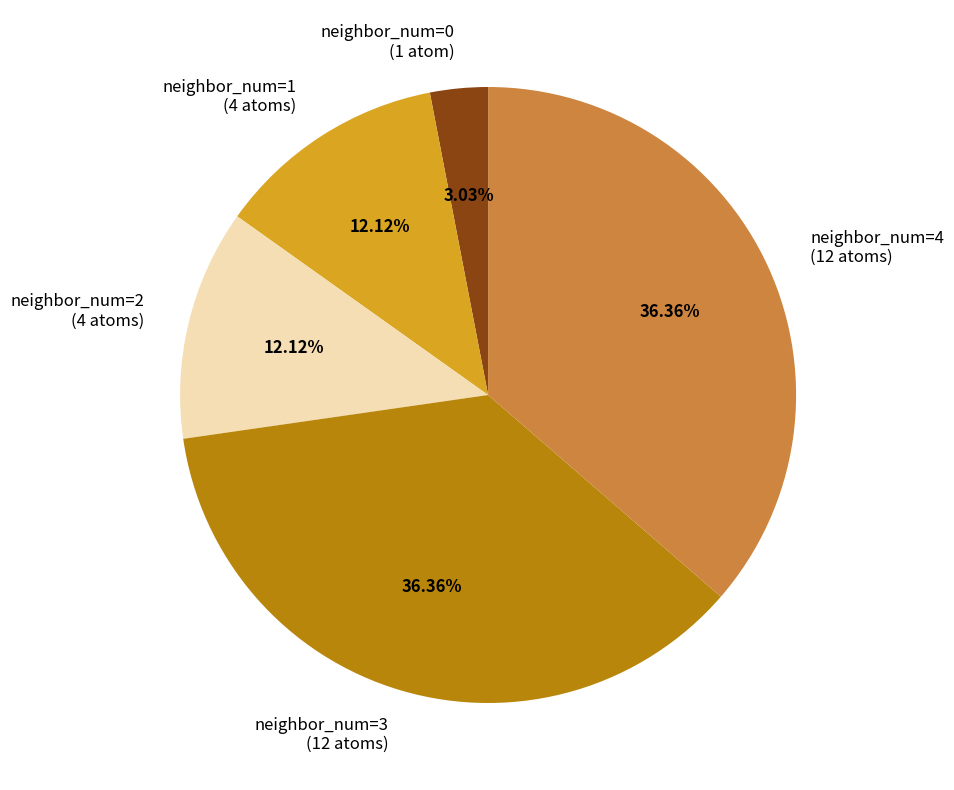

Do neighbor_num=3 (12 atoms) and neighbor_num=1 (4 atoms) together represent more than half of the pie?

No